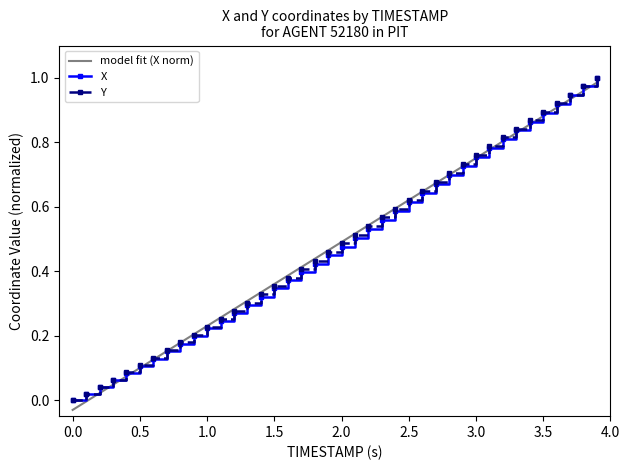

What is the average value of the X series?

0.5